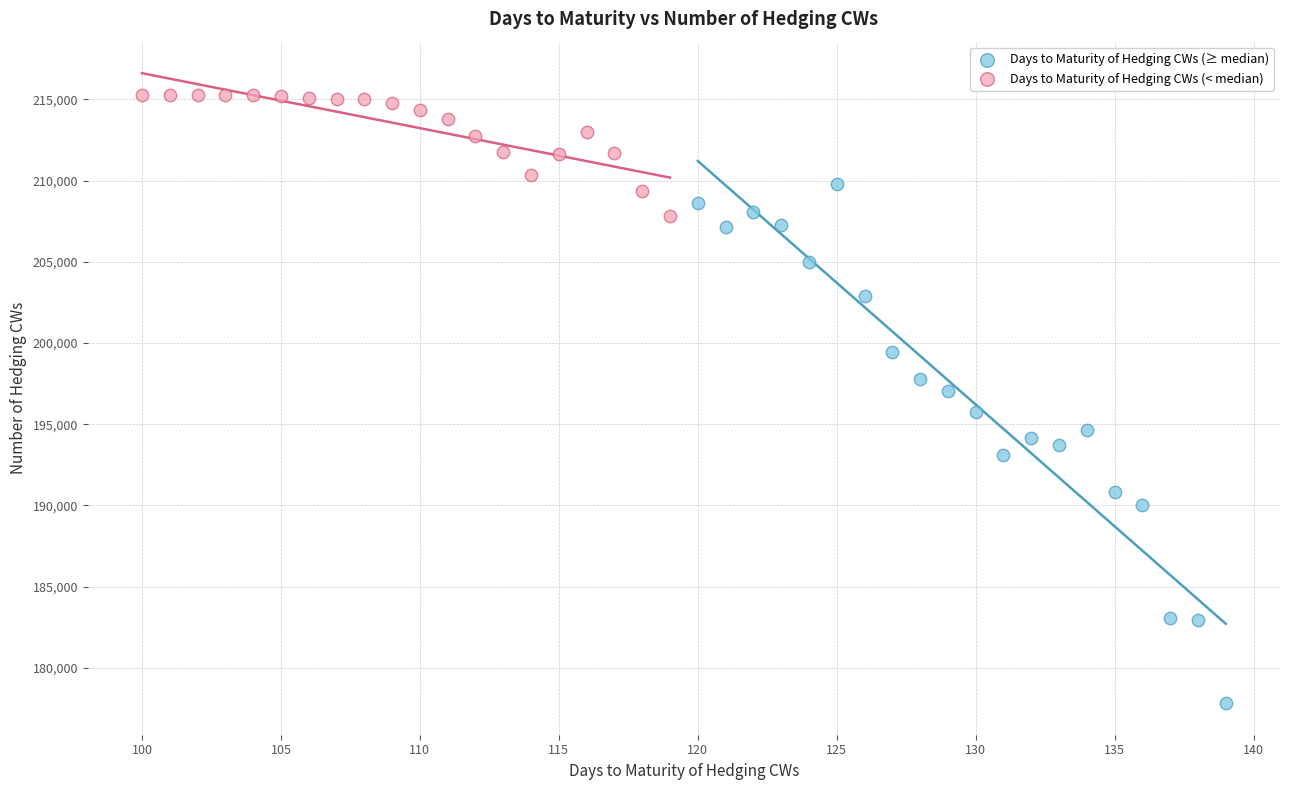

What are all the series names shown in the legend?

Days to Maturity of Hedging CWs (≥ median), Days to Maturity of Hedging CWs (< median)